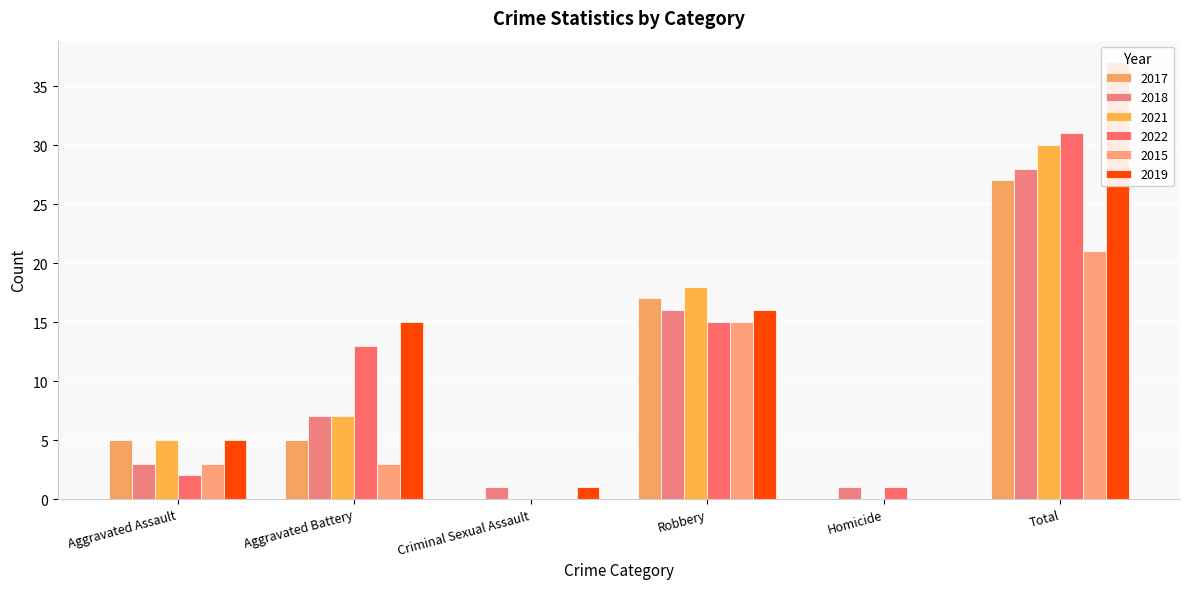

True or false: 2018 has a value of 1 at Criminal Sexual Assault.

True